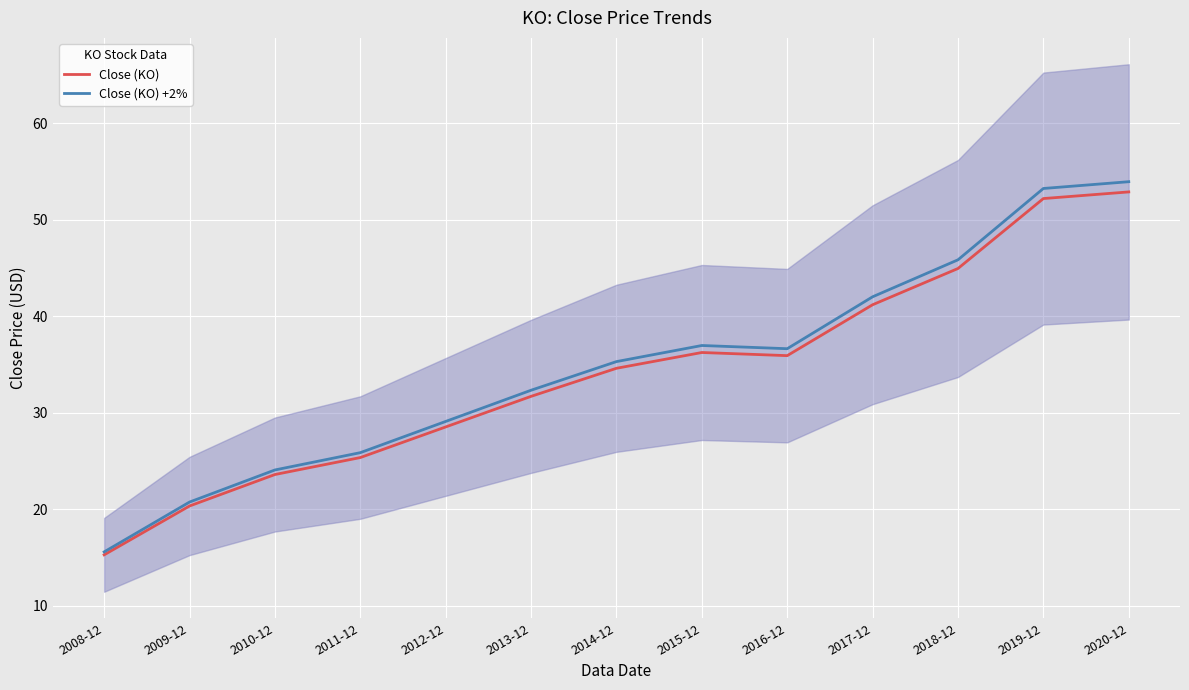

At which category is the sum across all series the highest?

2020-12